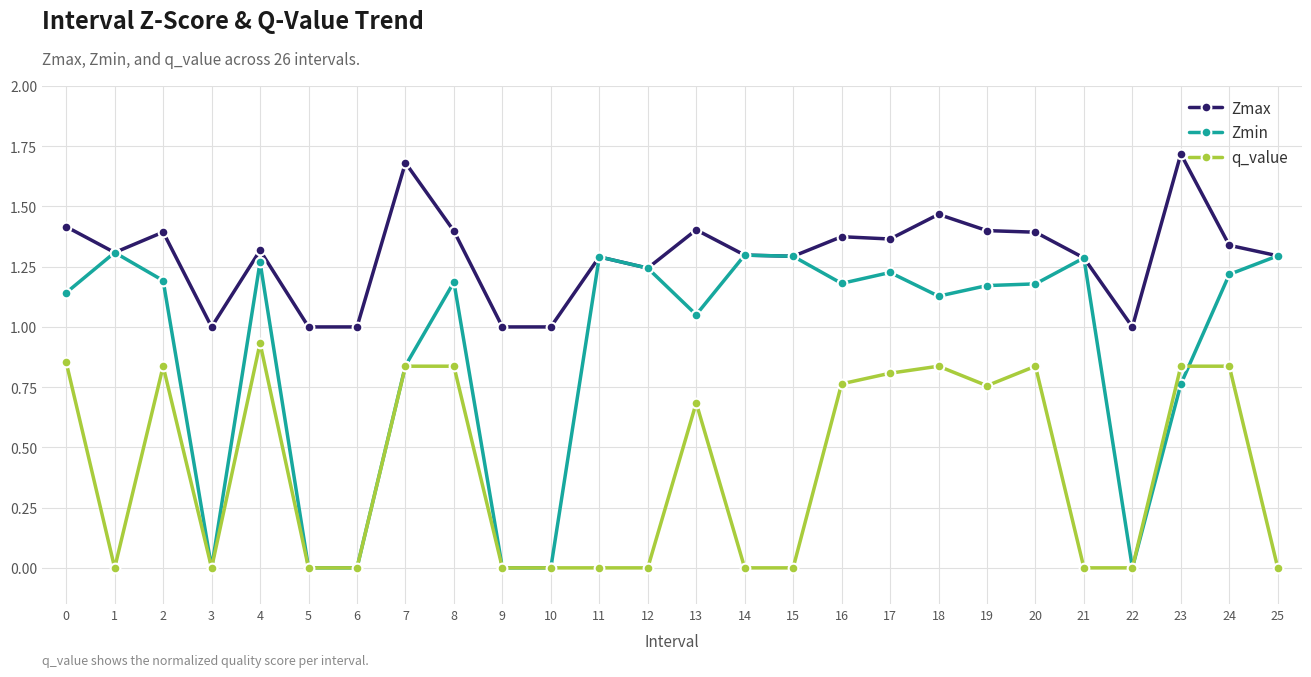

What is the sum of the Zmax values at 16 and 8?

2.8